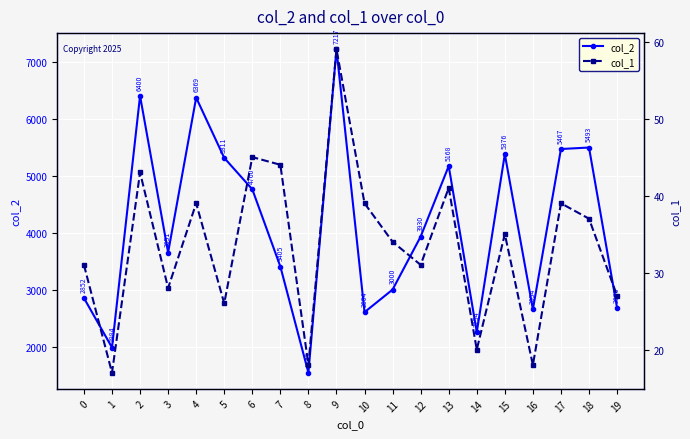

At how many categories does at least one series exceed 4678?

9